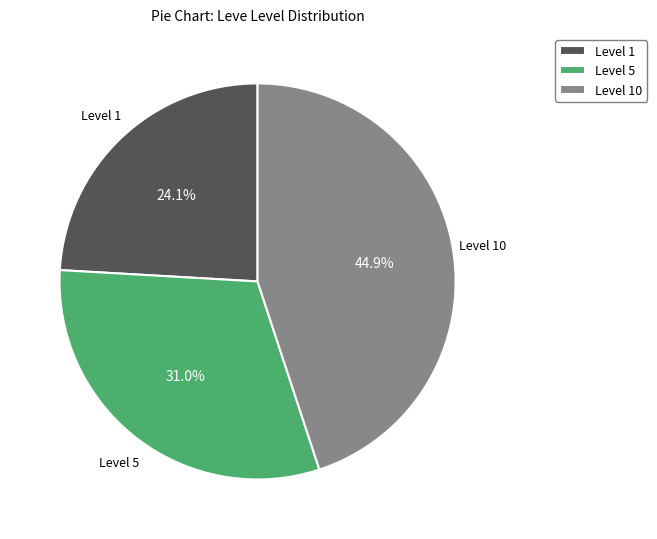

Which has a higher value, Level 1 or Level 5?

Level 5